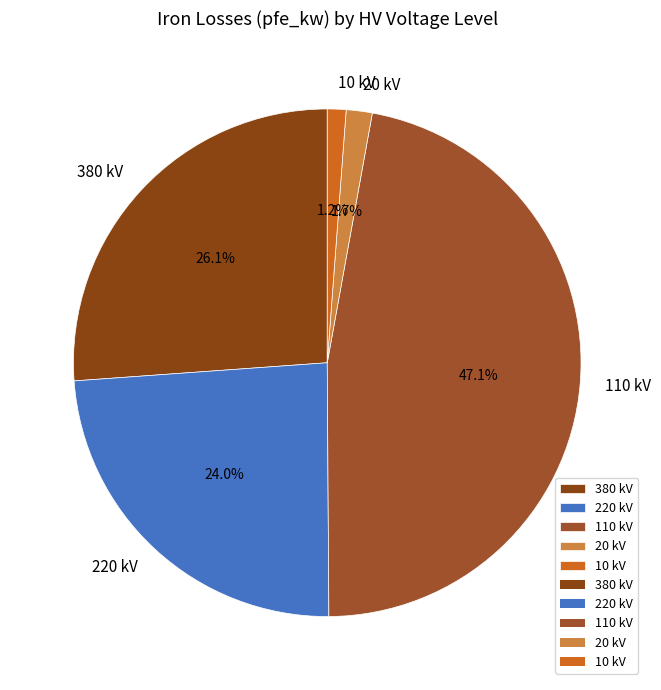

Which slice is the largest?

110 kV